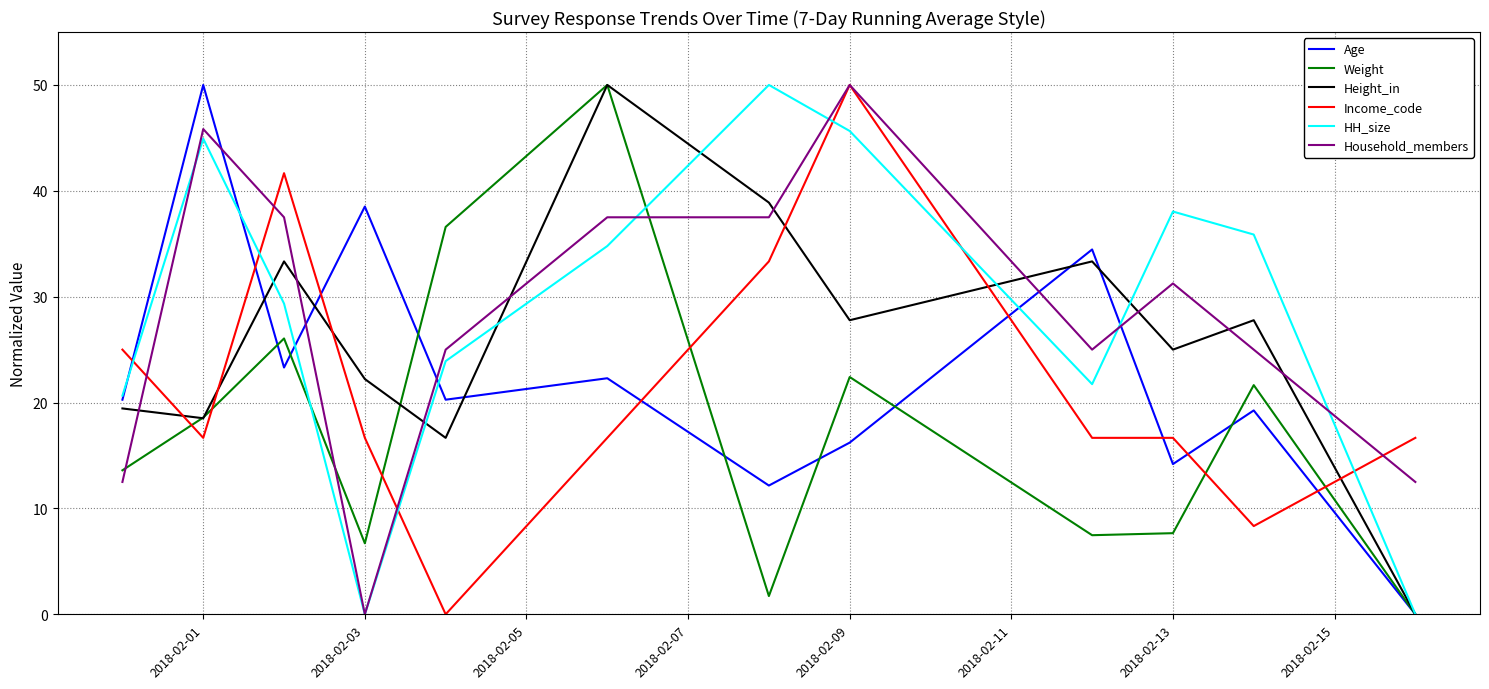

How many intersections are there between Household_members and Age?

5